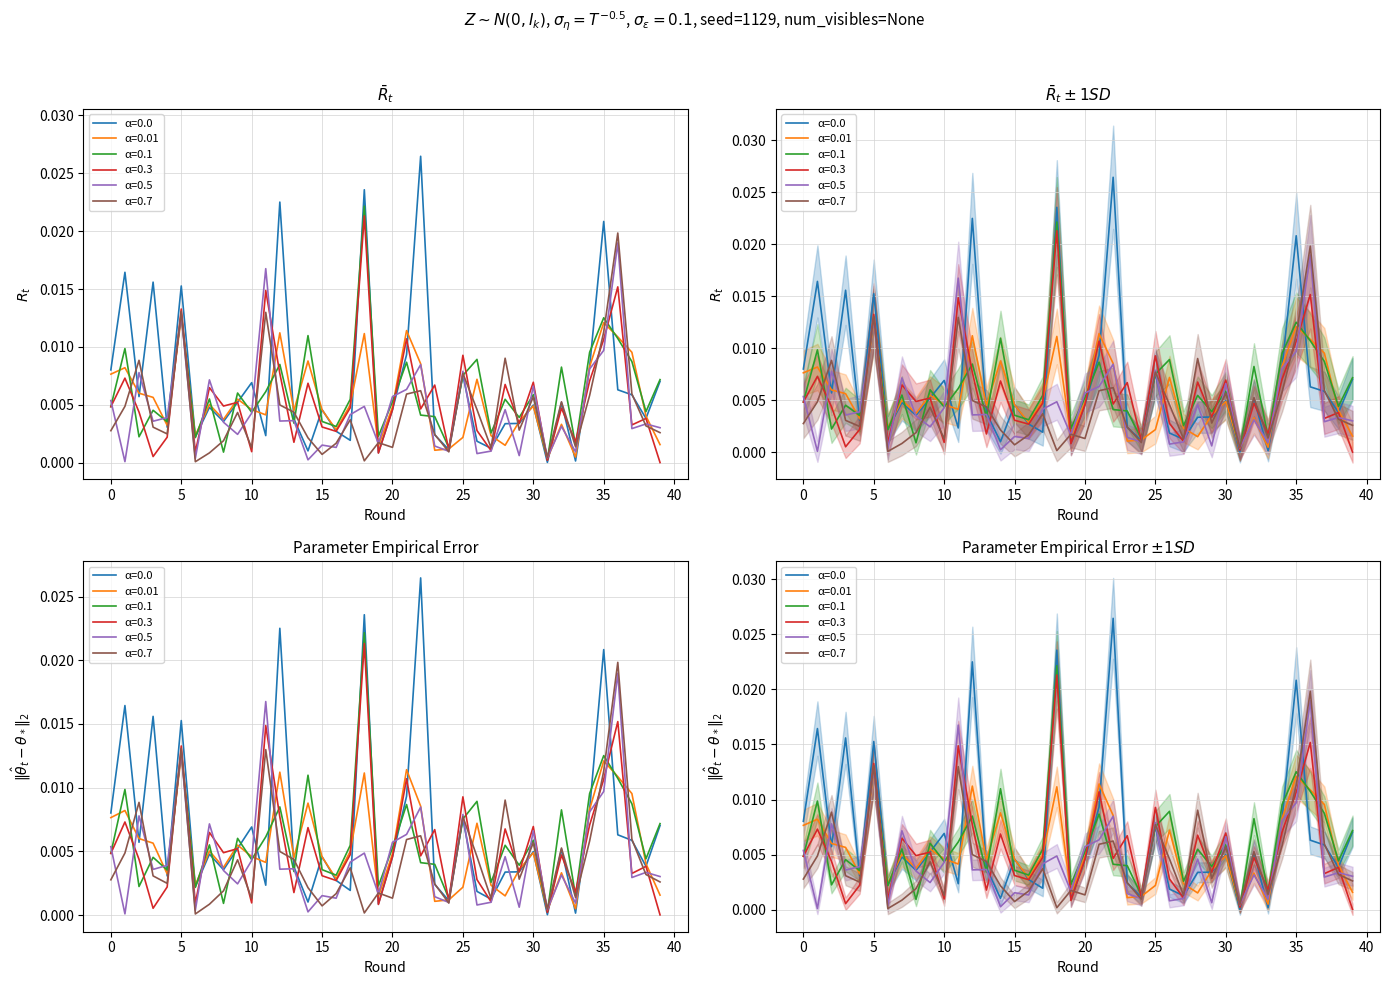

At how many categories does at least one series exceed 0?

40